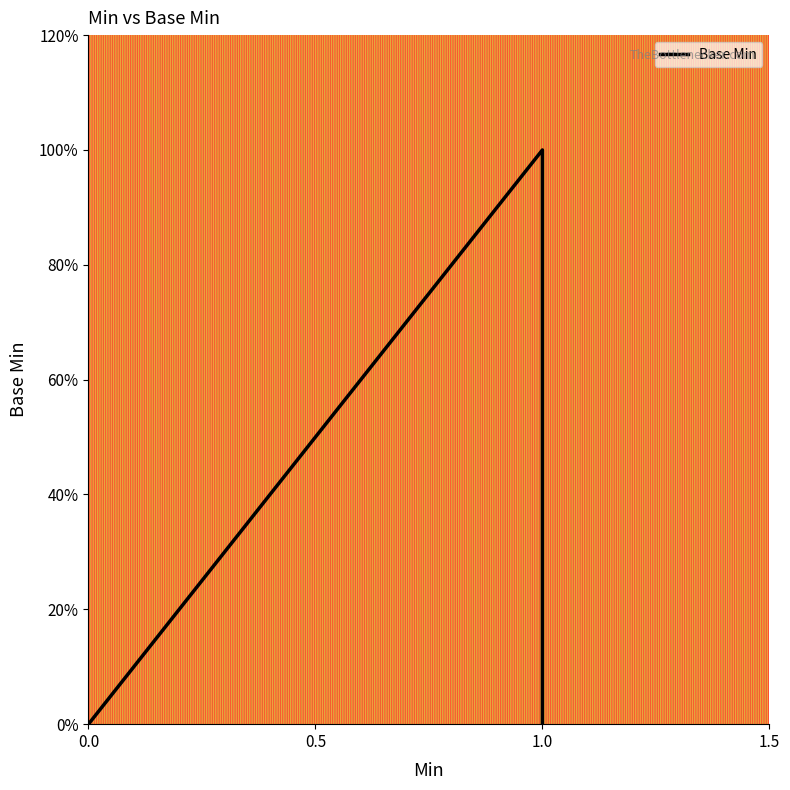

Which has a higher value, 0.0 or 1.0?

1.0